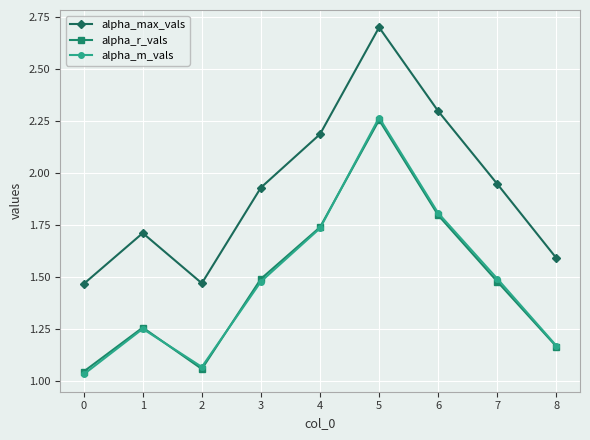

Is the value of alpha_max_vals at 4 greater than the value of alpha_r_vals at 3?

Yes